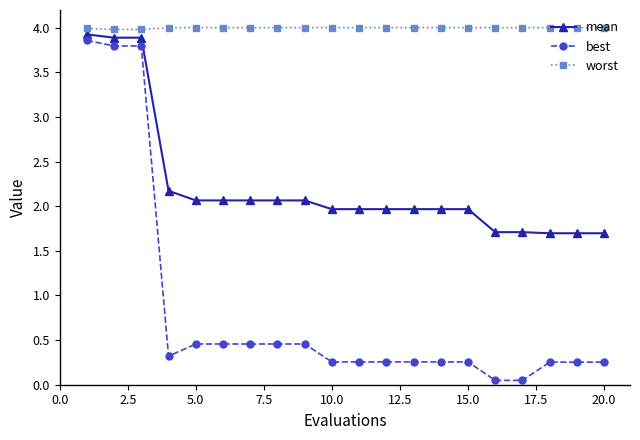

Which series has the widest spread of values?

best